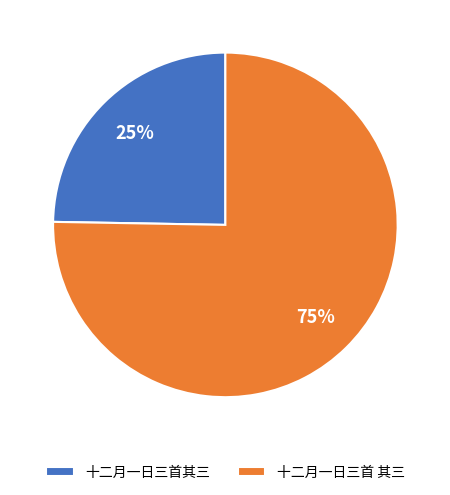

What is the majority slice?

十二月一日三首 其三